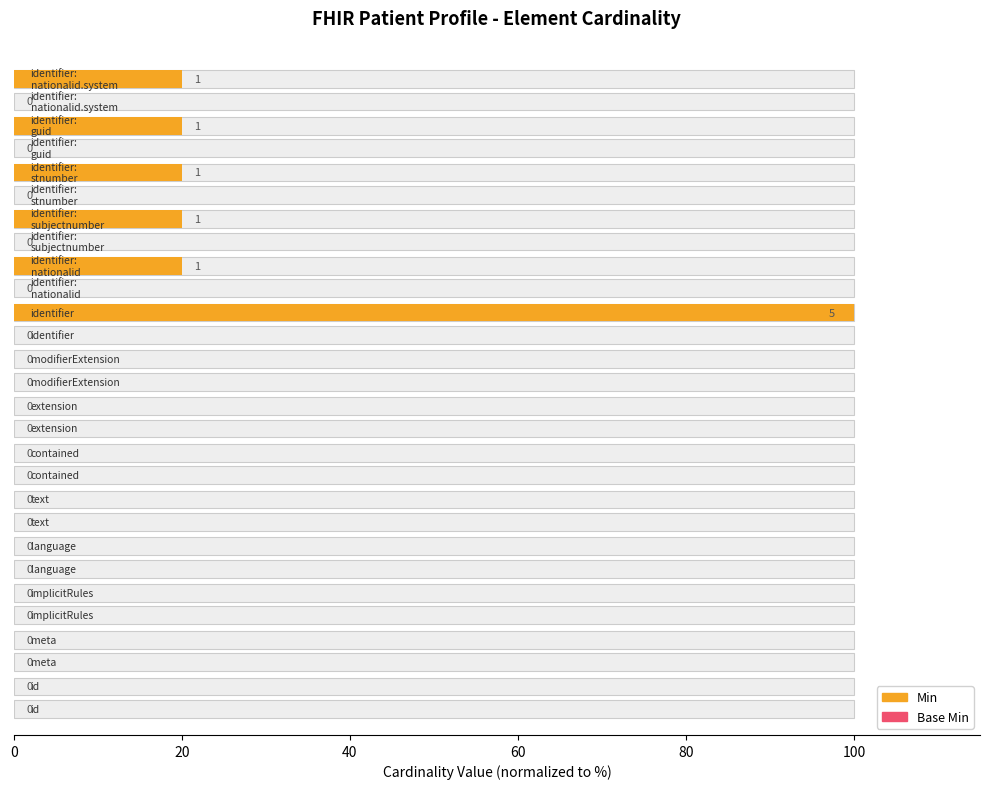

Rank the series by their average value, from lowest to highest.

Base Min, Min